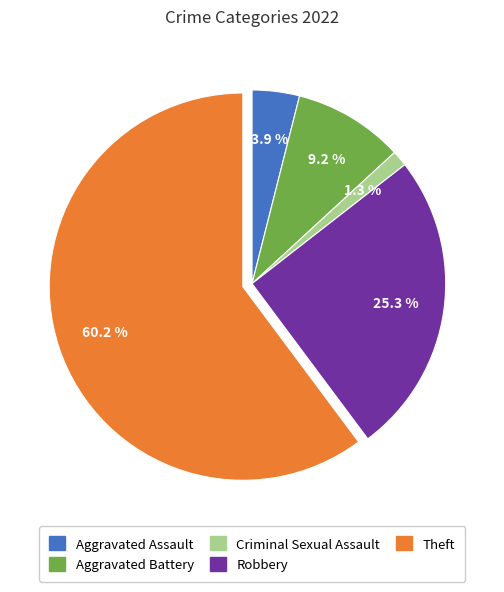

Is the sum of Theft and Aggravated Assault greater than half?

Yes